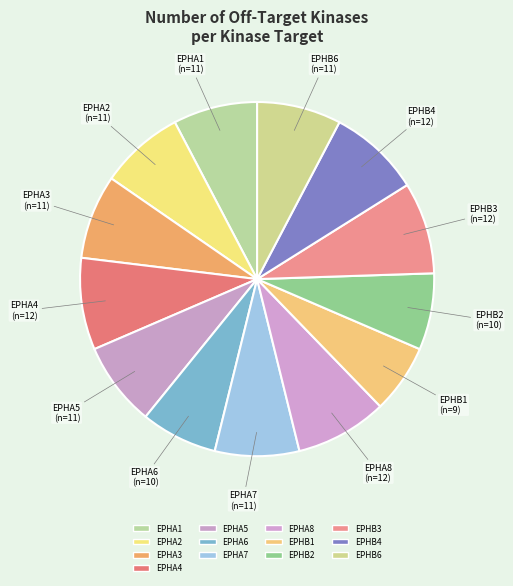

How many slices are in this pie chart?

13